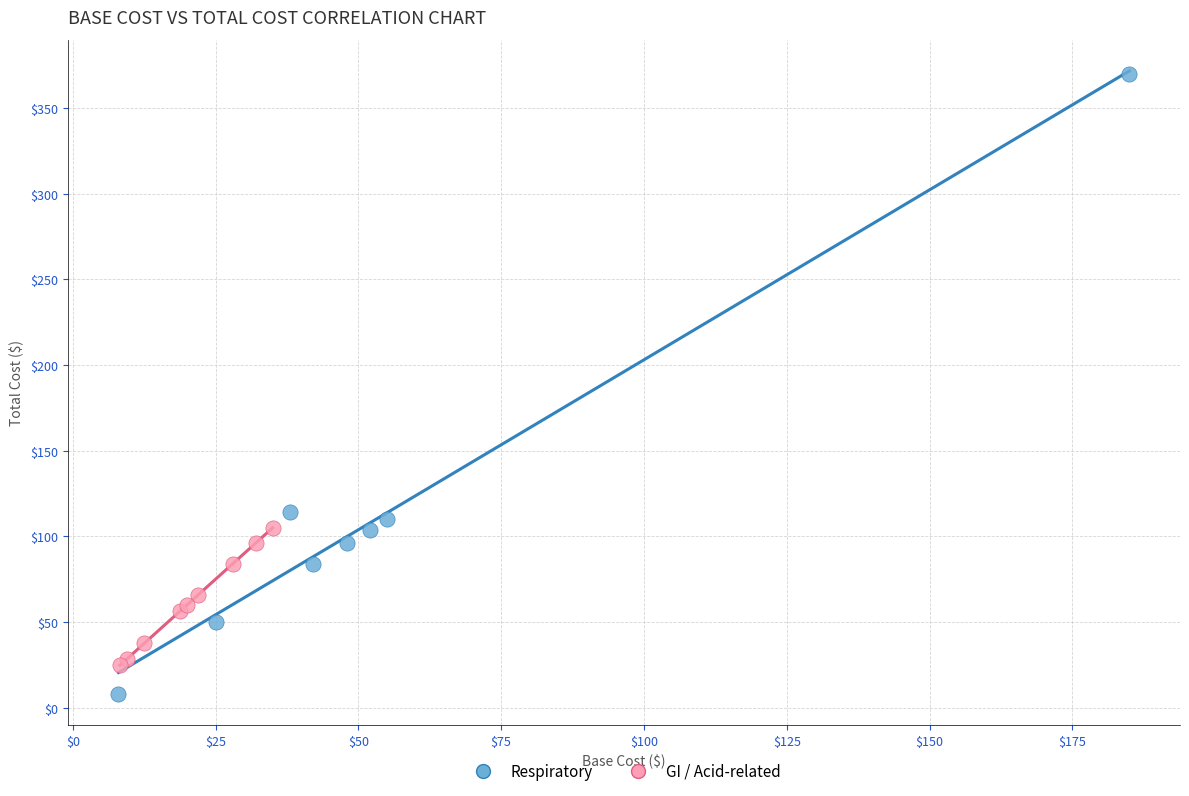

Which series has the widest spread of Y values?

Respiratory